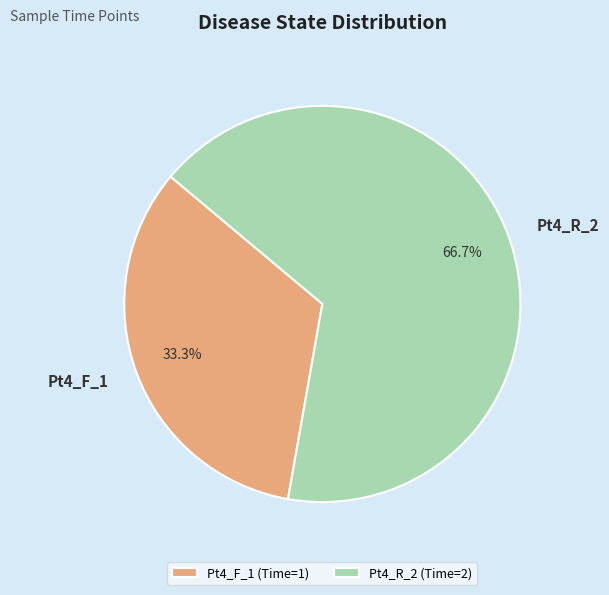

Is it true that Pt4_F_1 is 23% of the pie?

False